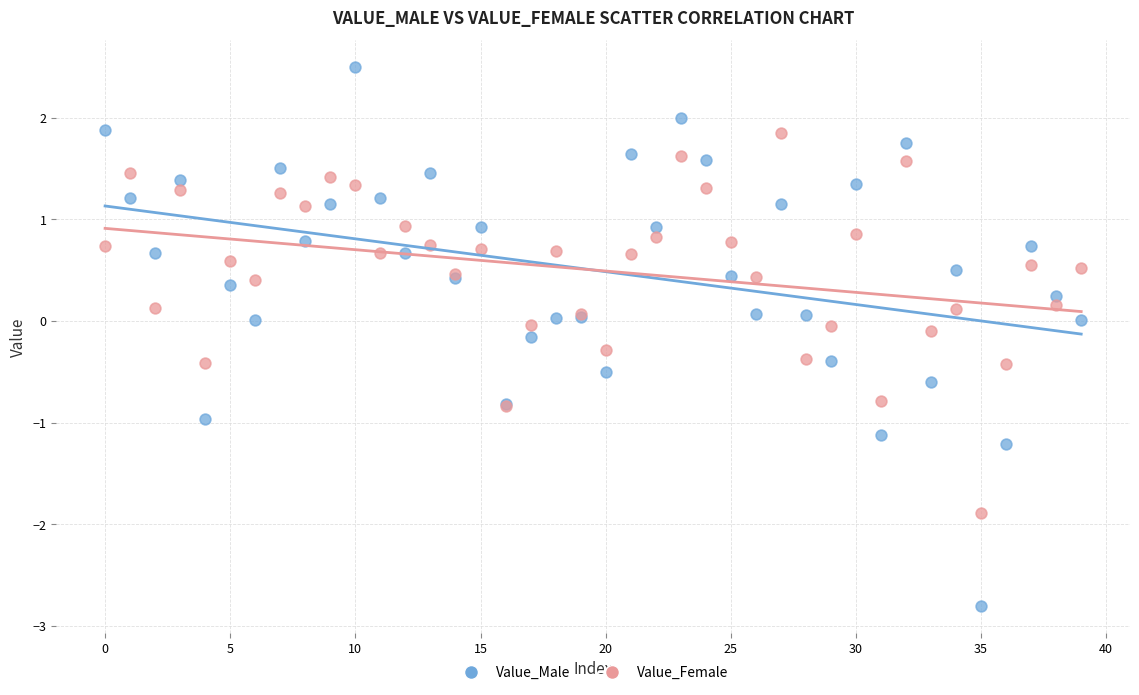

Which series contains the lowest Y value?

Value_Male